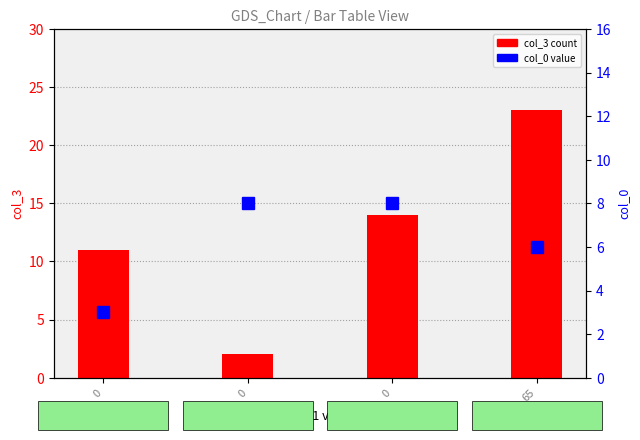

At which label is col_0 closest to 5?

65